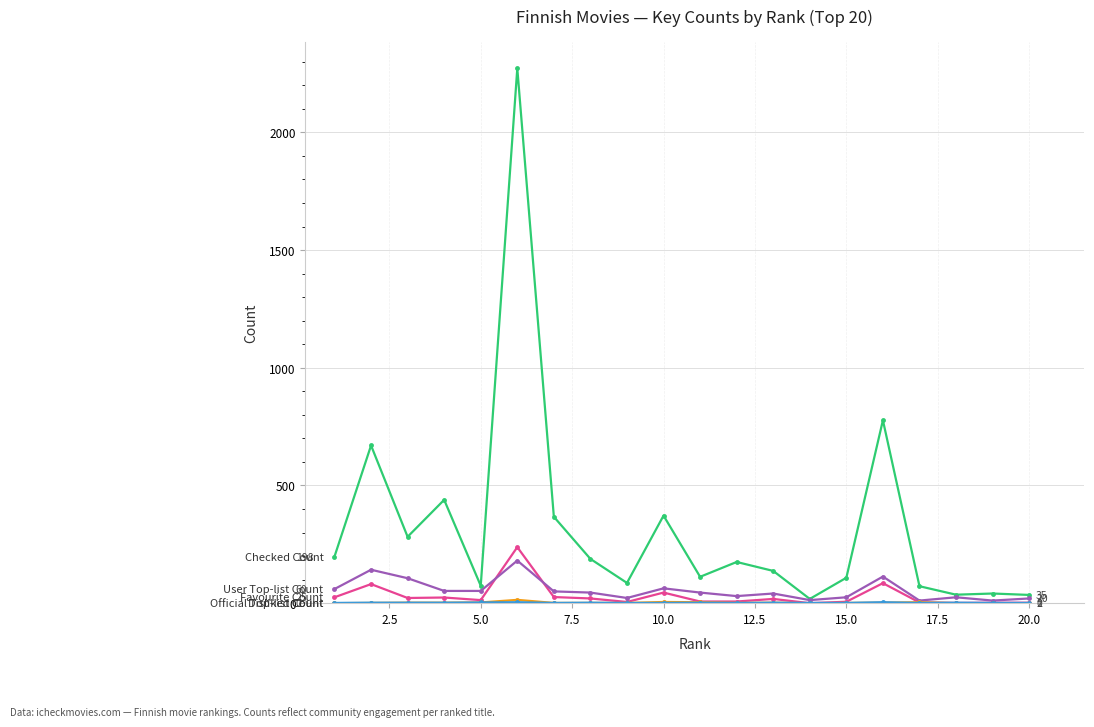

What is the maximum value shown in the chart?

2272